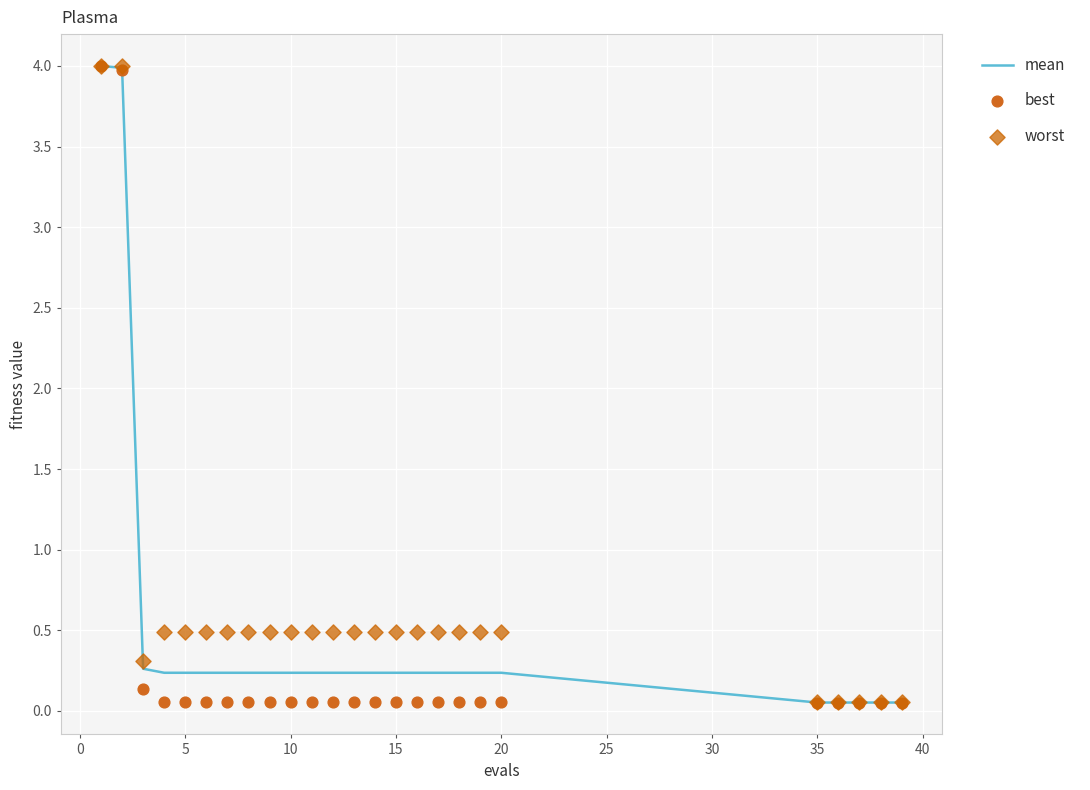

Which series reaches the maximum Y coordinate?

mean